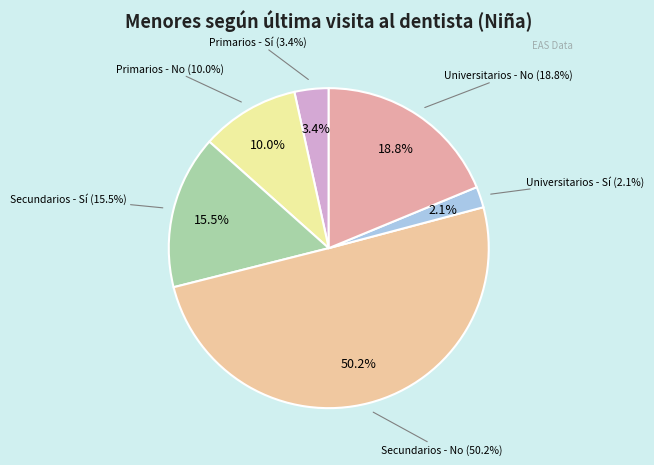

Approximately how many times larger is the value at Universitarios - Sí compared to Primarios - Sí?

0.6